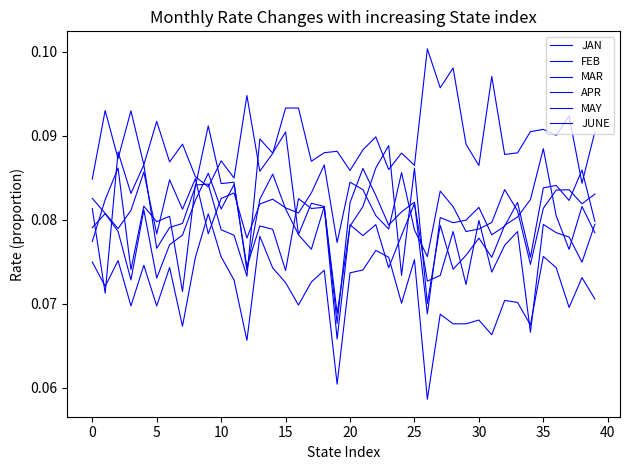

What is the greatest value displayed?

0.1